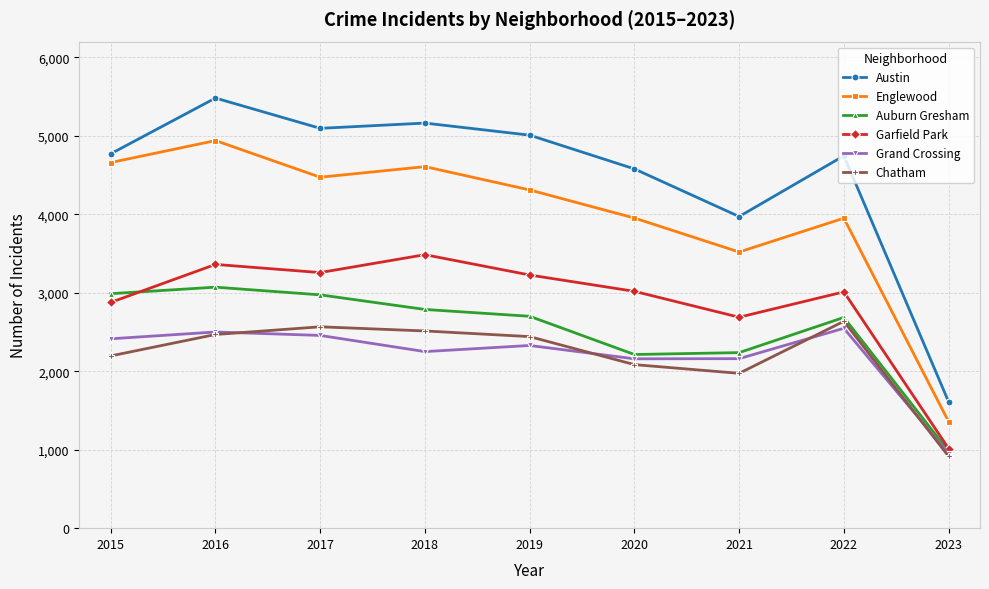

What is the value of the Chatham point at the 2nd from the left?

2468